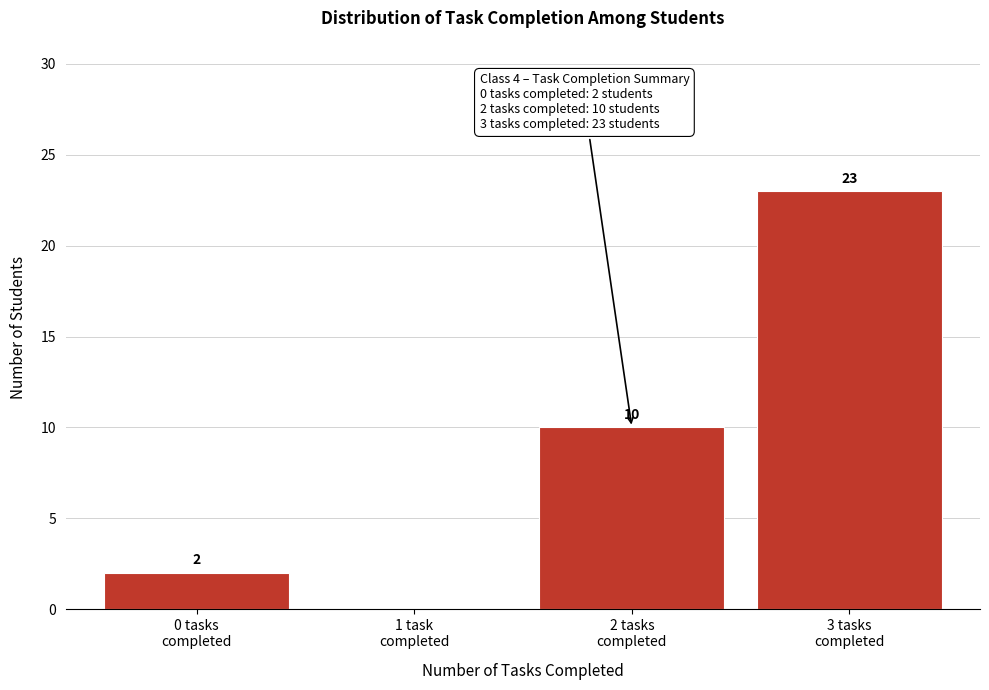

What is the maximum value shown in the chart?

23